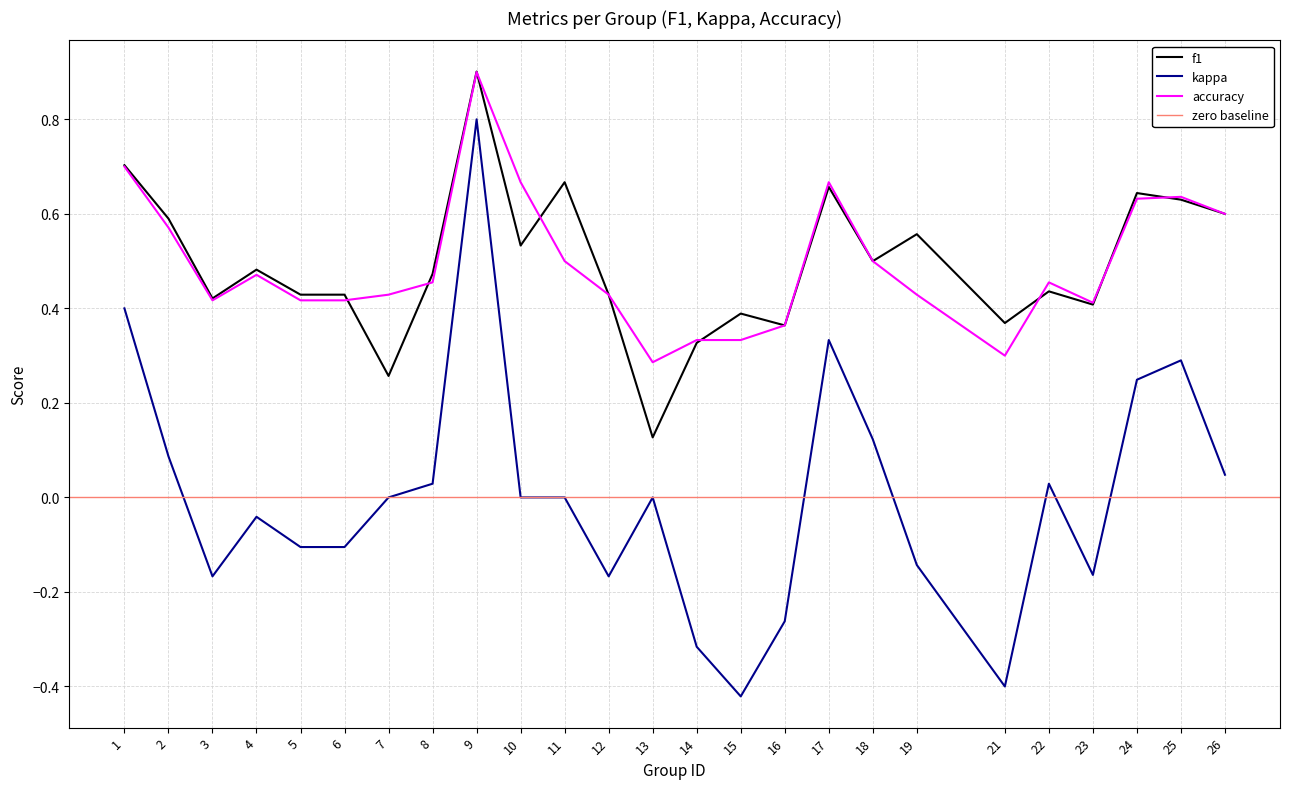

How many interior local peaks does the accuracy series have?

5